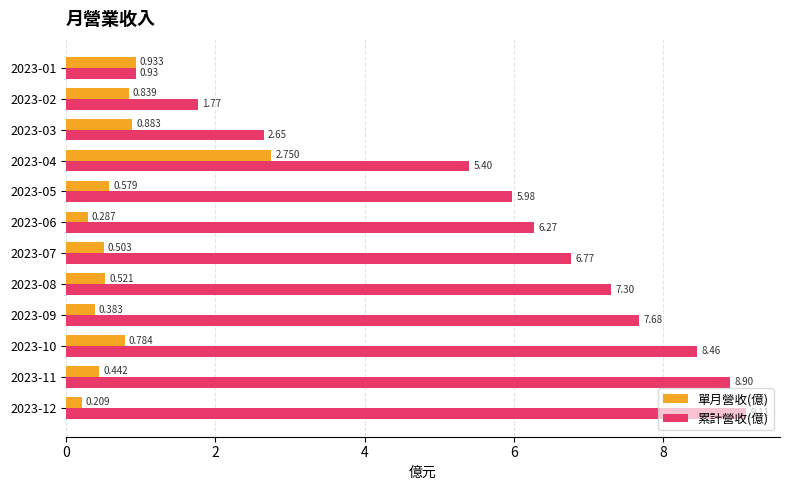

At which category is the sum across all series the highest?

2023-11